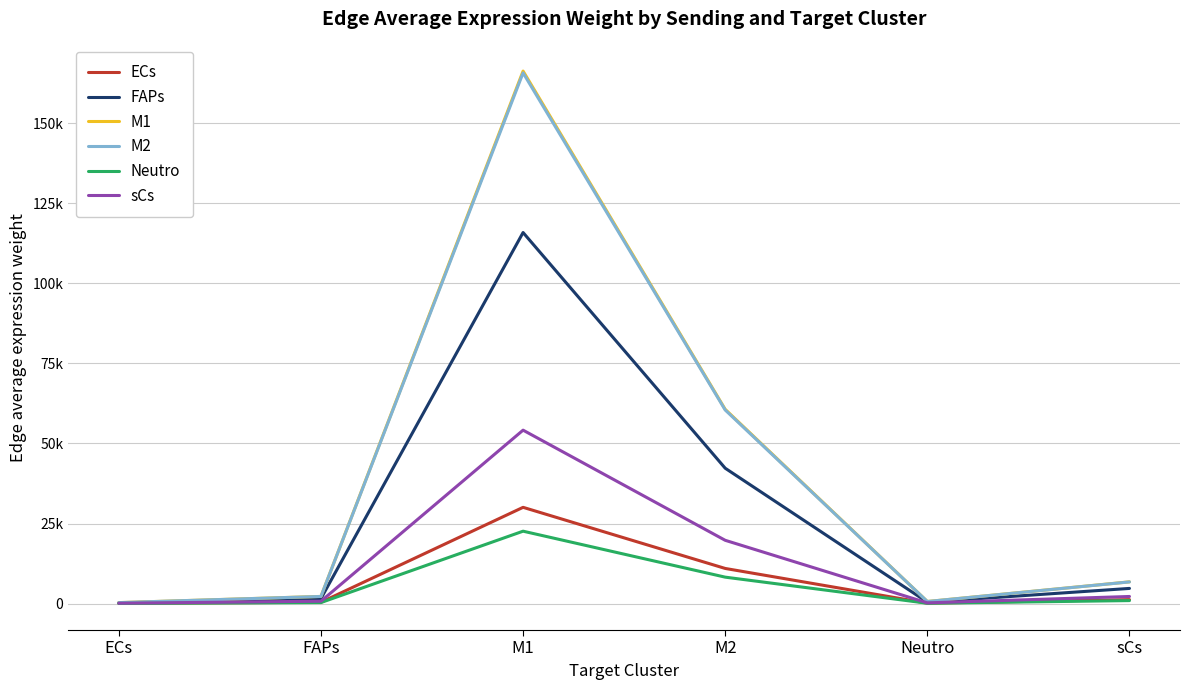

What position from the right is FAPs?

5